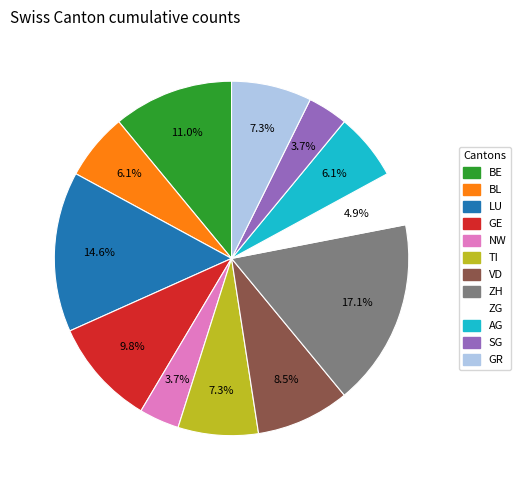

Between VD and LU, which is larger?

LU